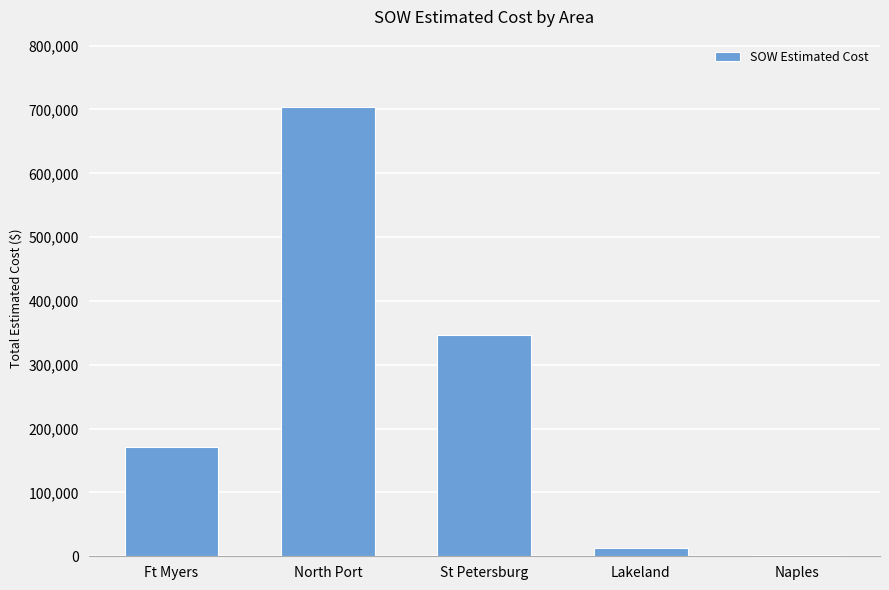

Where is the data nearest to the value 352564?

St Petersburg